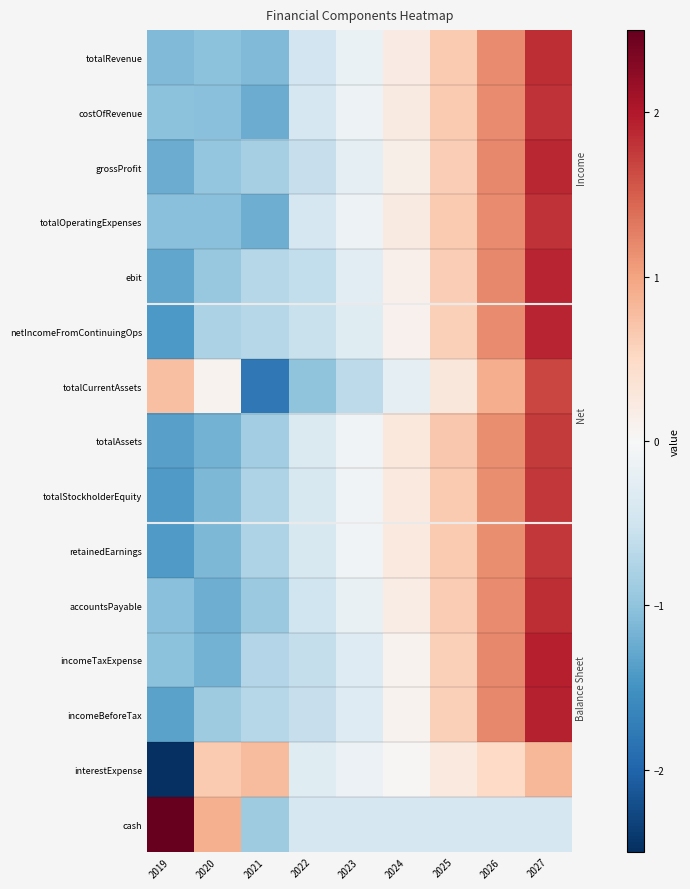

What is the spread (max minus min) of values at 2022?

0.7